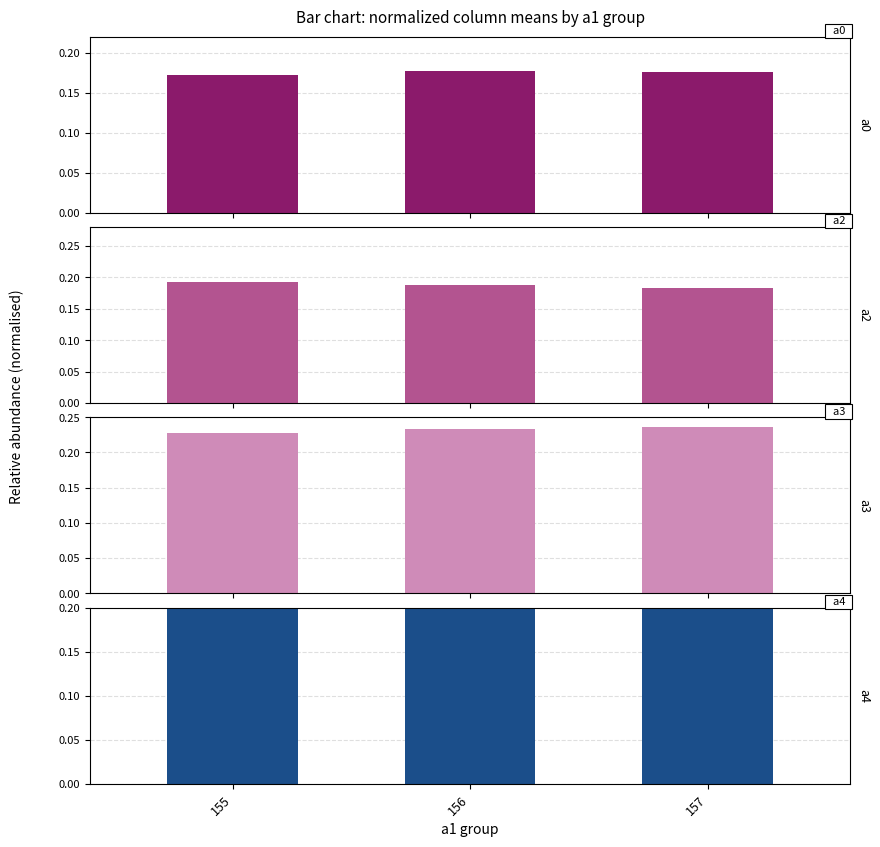

What is the highest value of the a4 series?

0.2